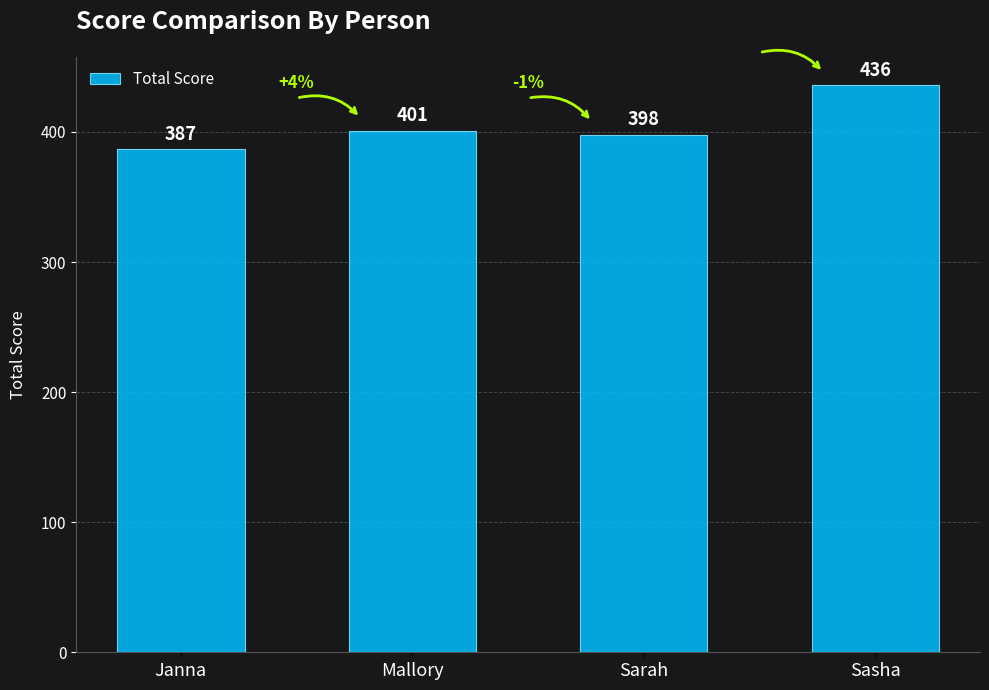

Reading left to right, list all the values displayed in this chart.

Janna=387	Mallory=401	Sarah=398	Sasha=436